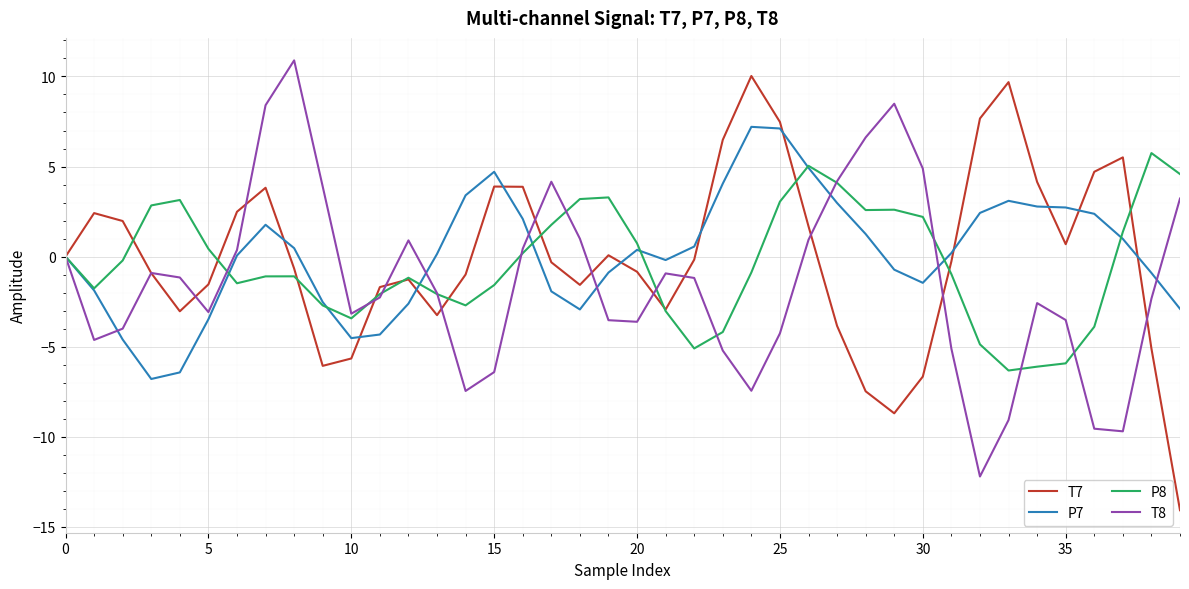

What are all the series names shown in the legend?

T7, P7, P8, T8